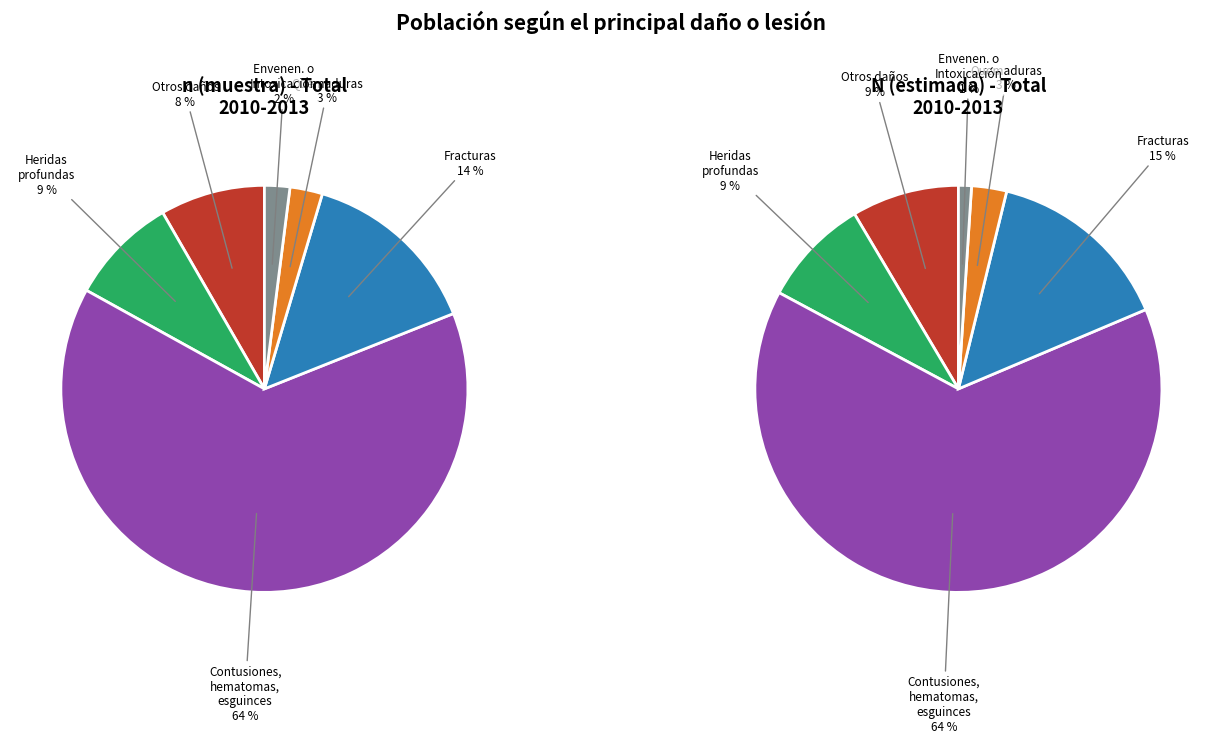

To the nearest percent, what portion does Heridas profundas represent?

9%